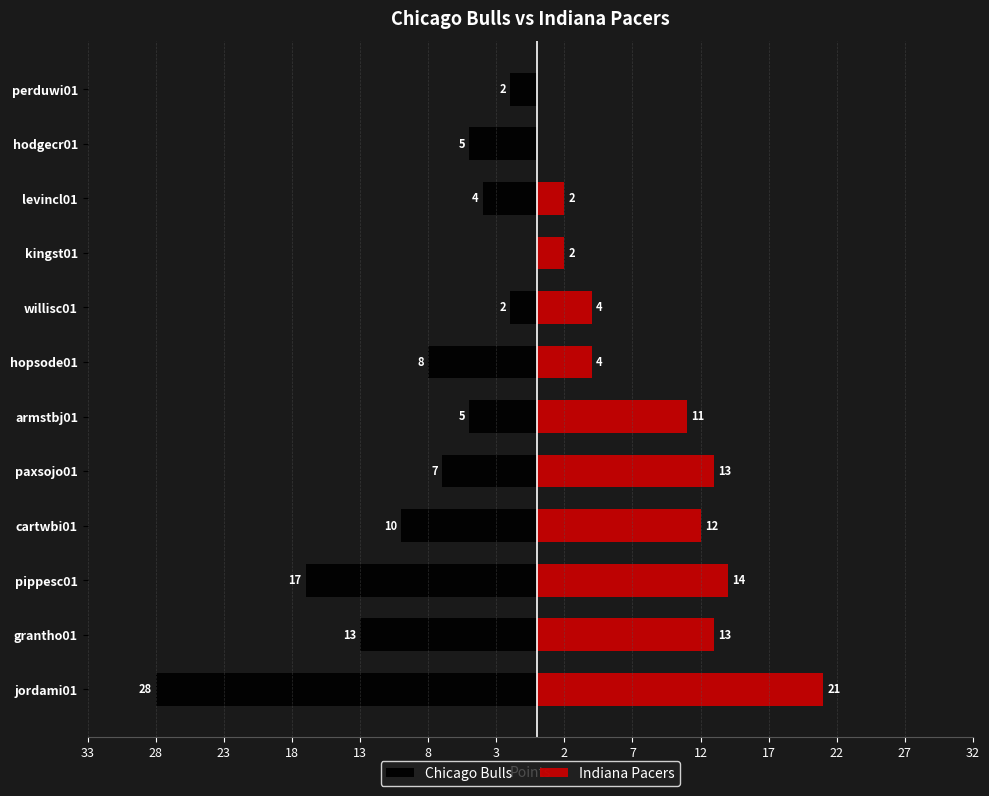

Reading left to right, list all the values displayed in this chart.

Chicago Bulls: -28	-13	-17	-10	-7	-5	-8	-2	0	-4	-5	-2
Indiana Pacers: 21	13	14	12	13	11	4	4	2	2	0	0